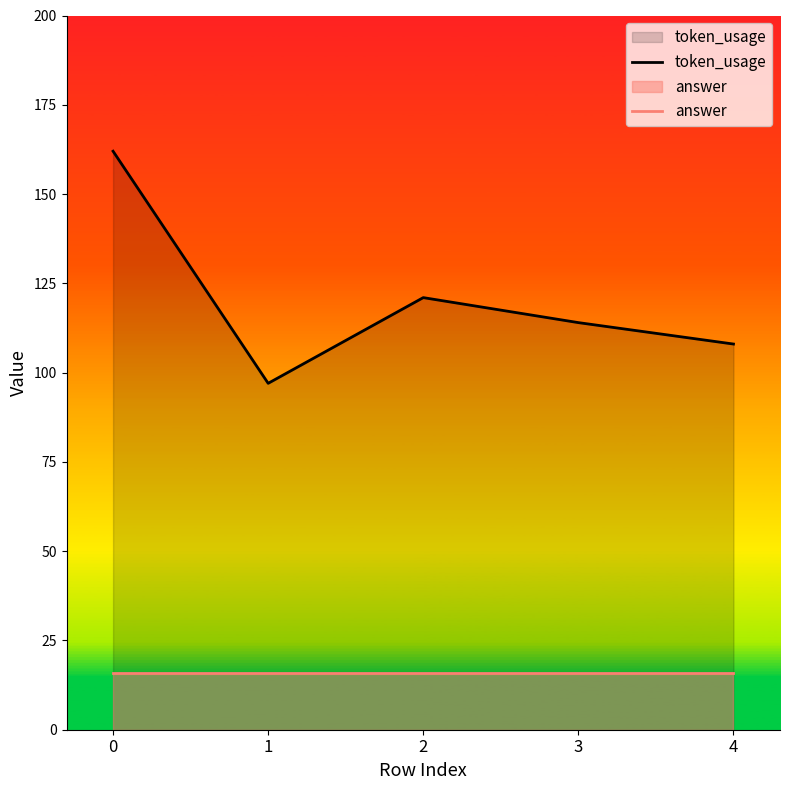

What are all the series names shown in the legend?

token_usage, answer